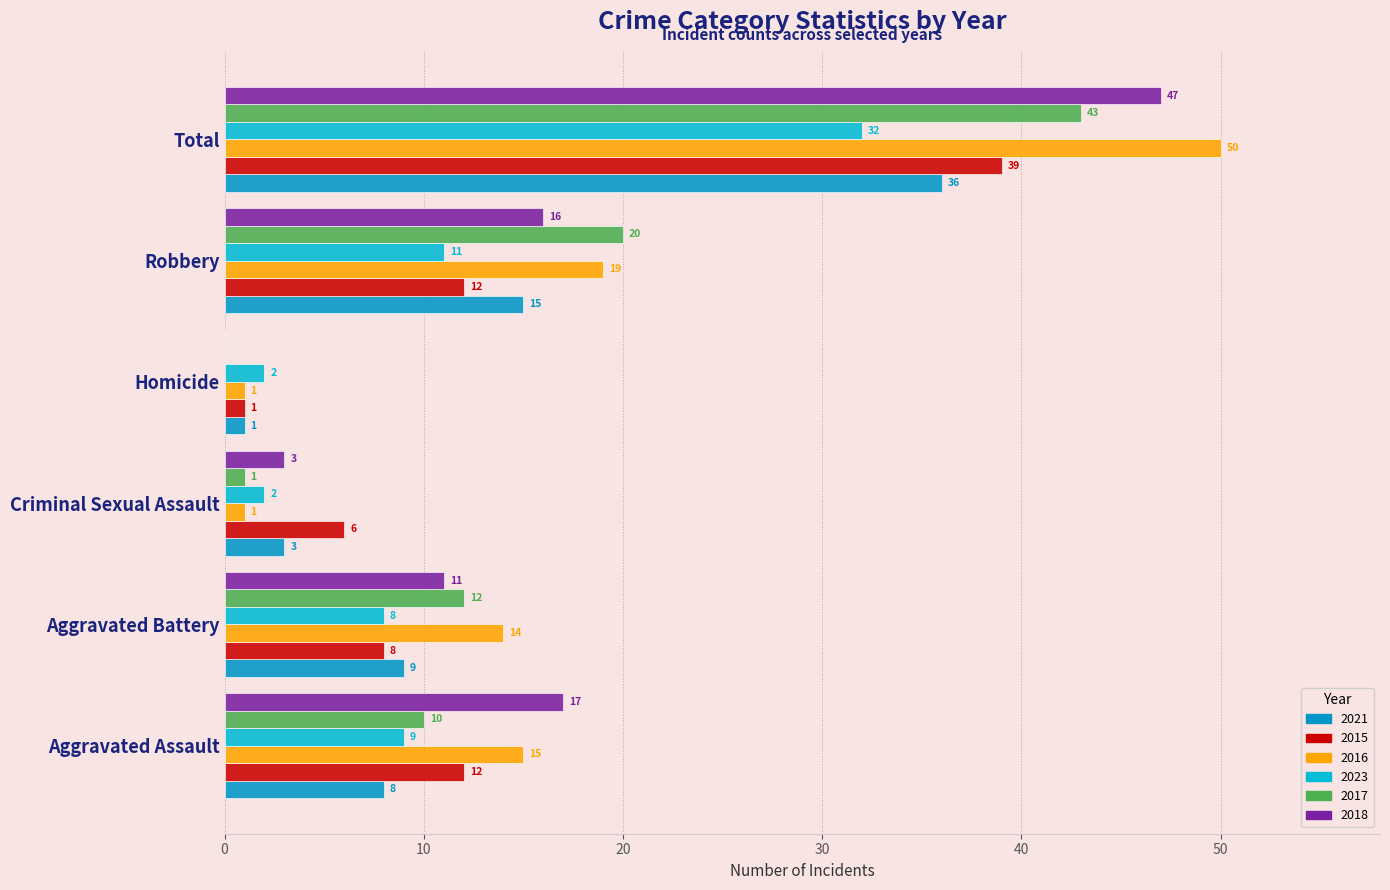

What is the maximum value shown in the chart?

50